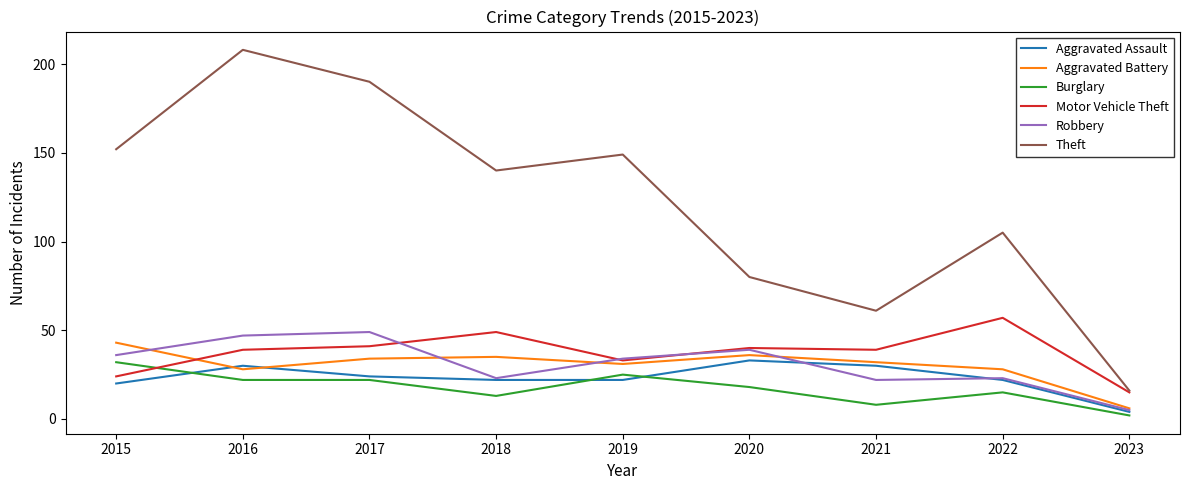

What is the approximate value of Aggravated Assault at 2022, to the nearest 10?

20